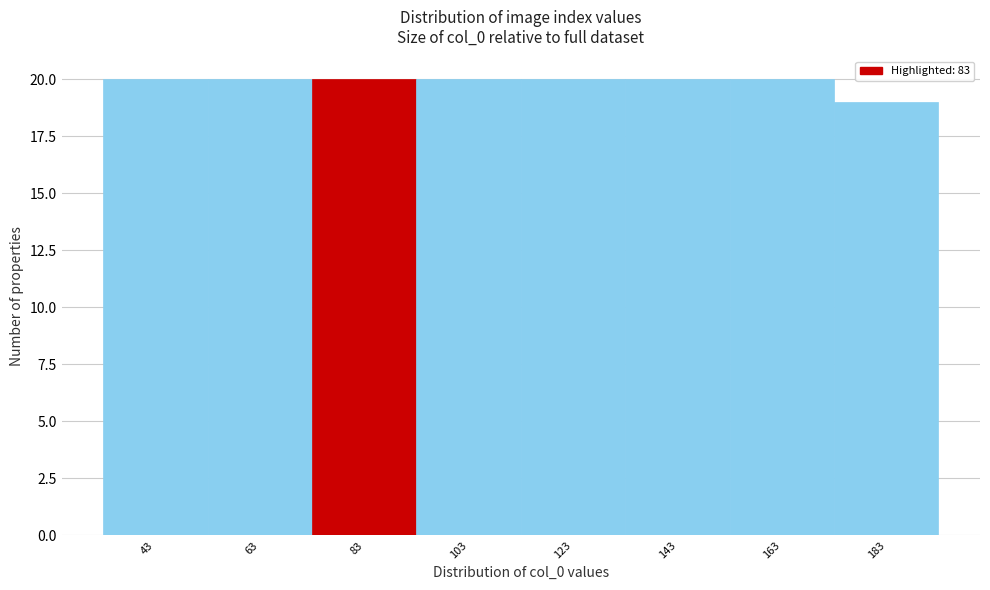

Reading left to right, list all the values displayed in this chart.

43=20	63=20	83=20	103=20	123=20	143=20	163=20	183=19